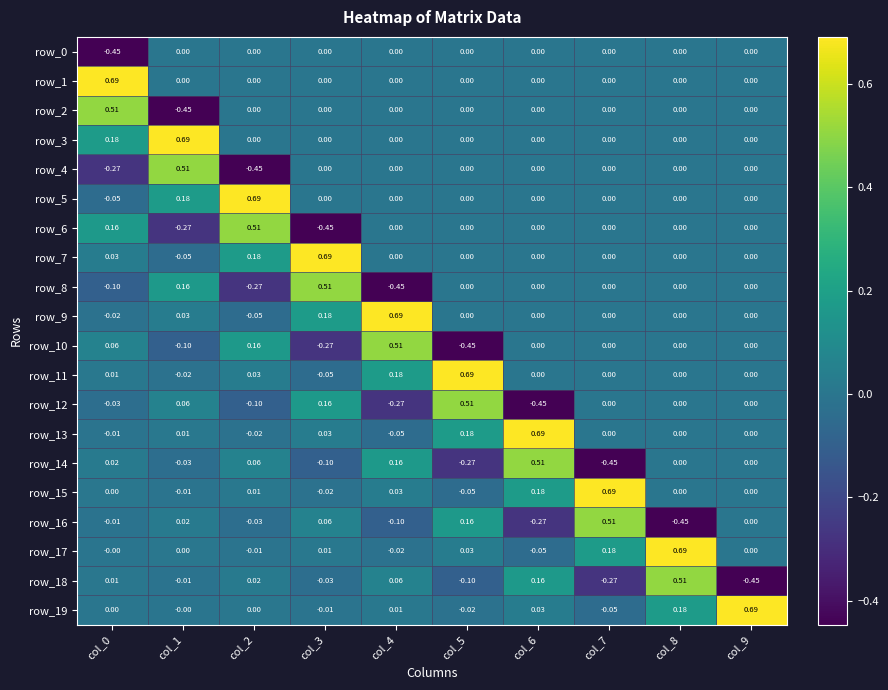

Is it true that row_2 equals 0.0 at col_7?

True